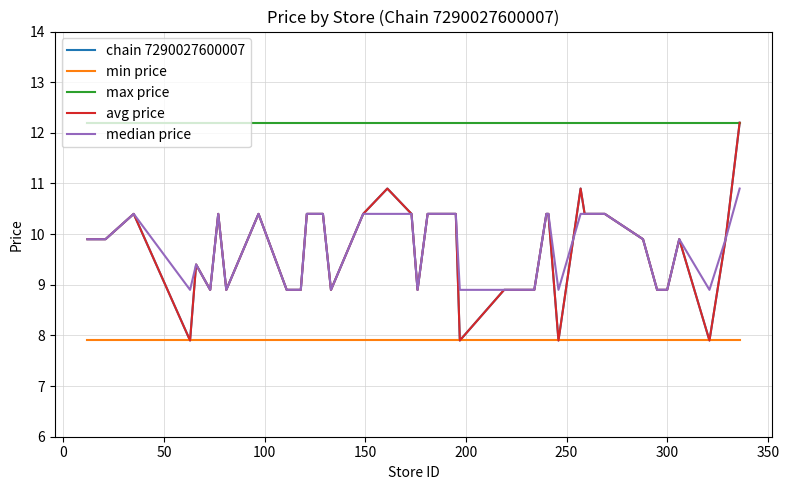

List the series in order of their peak value, lowest first.

min price, median price, chain 7290027600007, max price, avg price